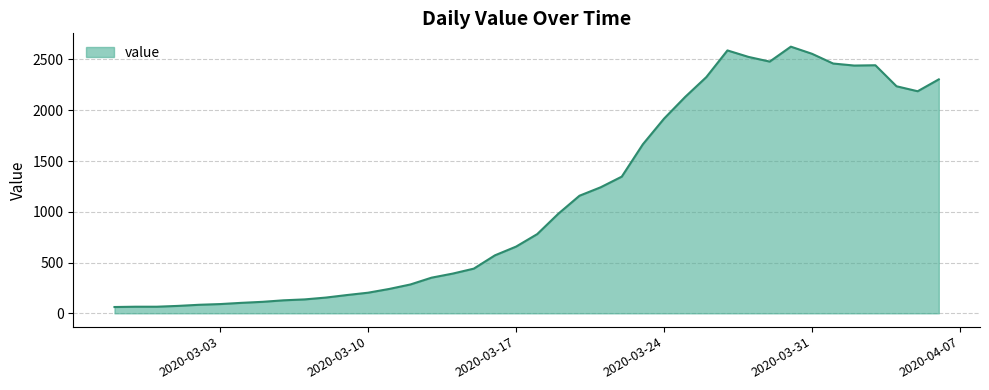

What is the minimum value shown in the chart?

62